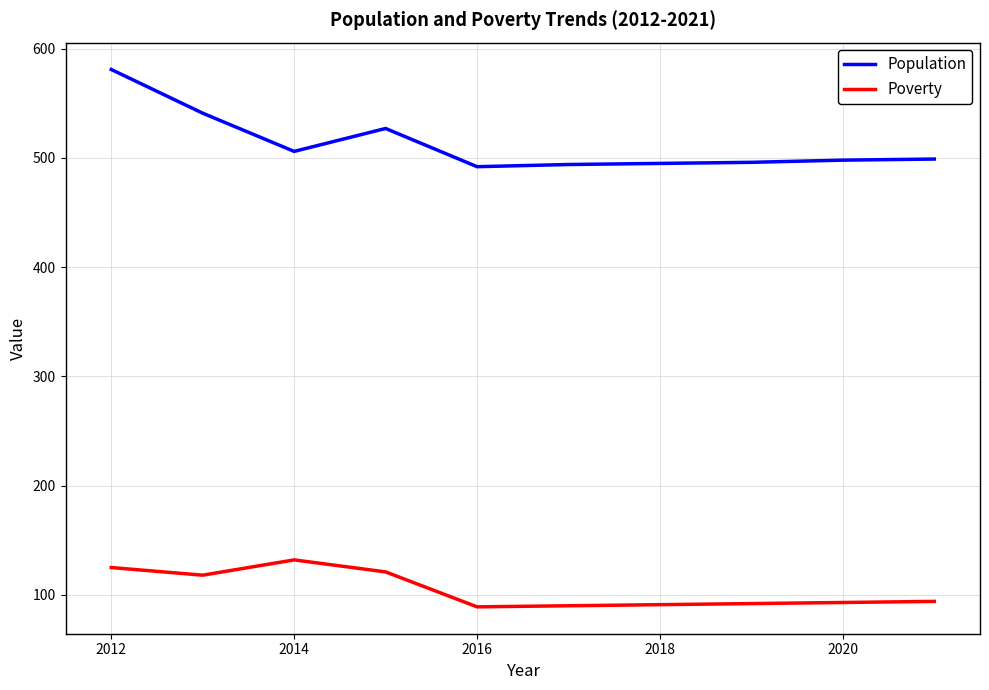

What is the average value of the Population series?

513